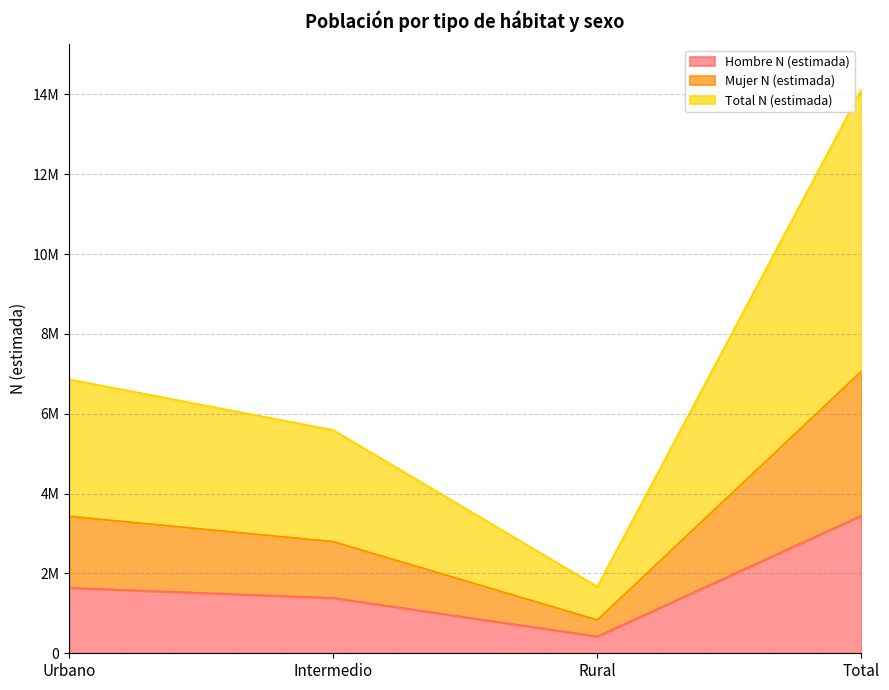

At which category is the sum across all series the highest?

Total